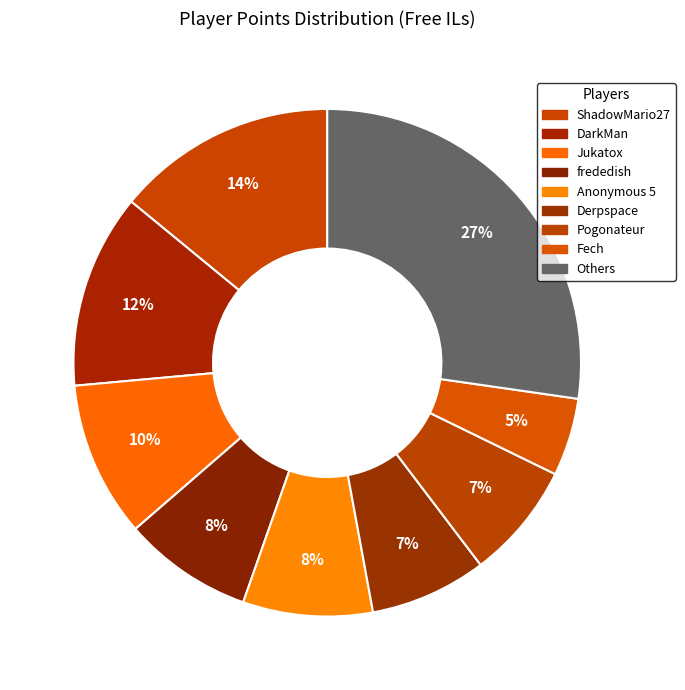

Is there any slice that represents more than half of the pie?

No